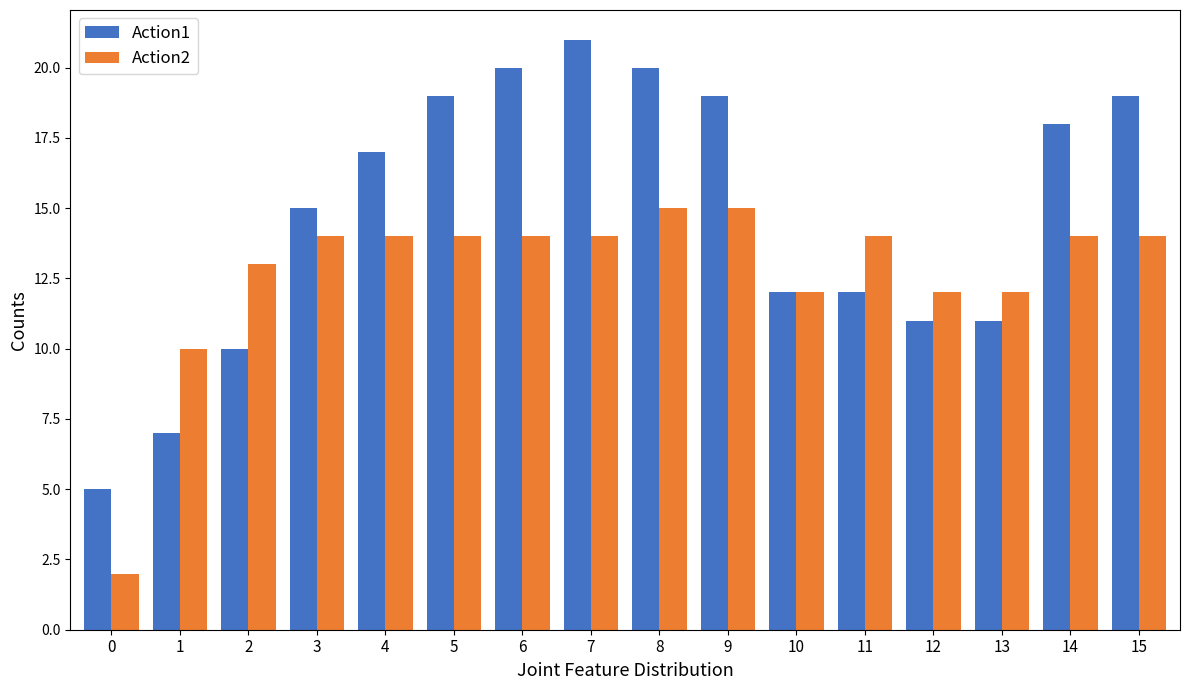

What are all the series names shown in the legend?

Action1, Action2